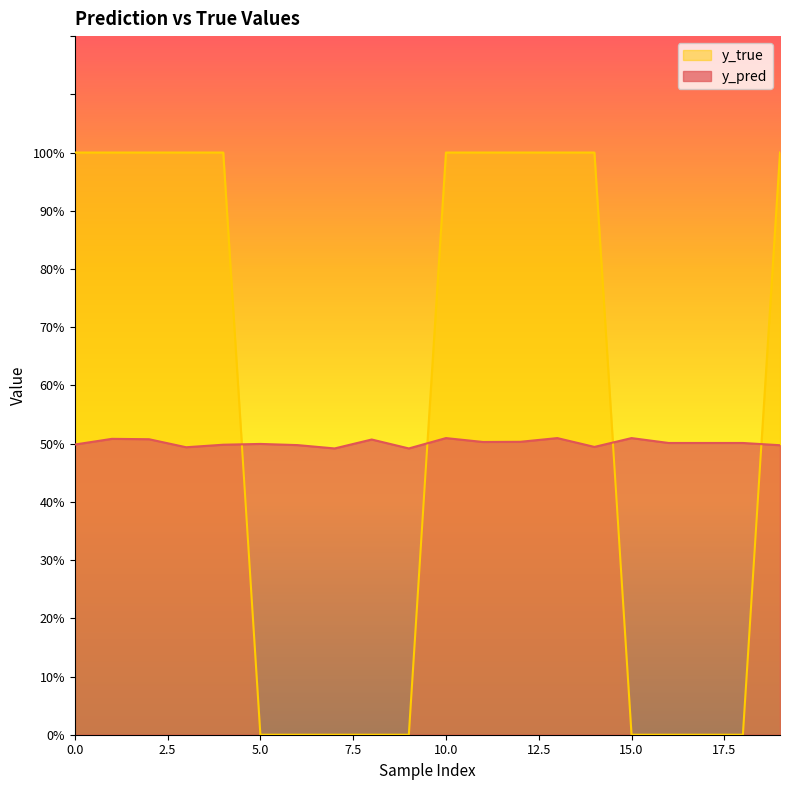

Where is y_pred nearest to the value 0?

7